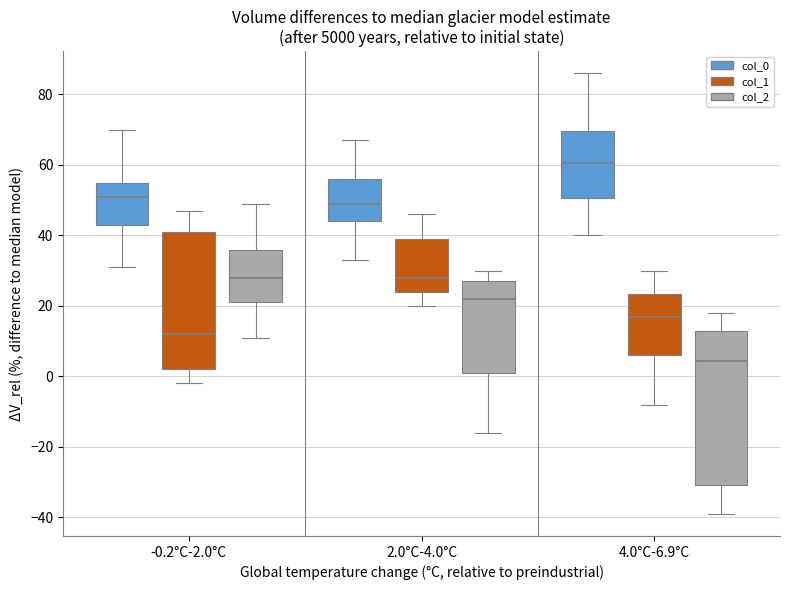

Which box's median line is the highest?

4.0°C-6.9°C (col_0)